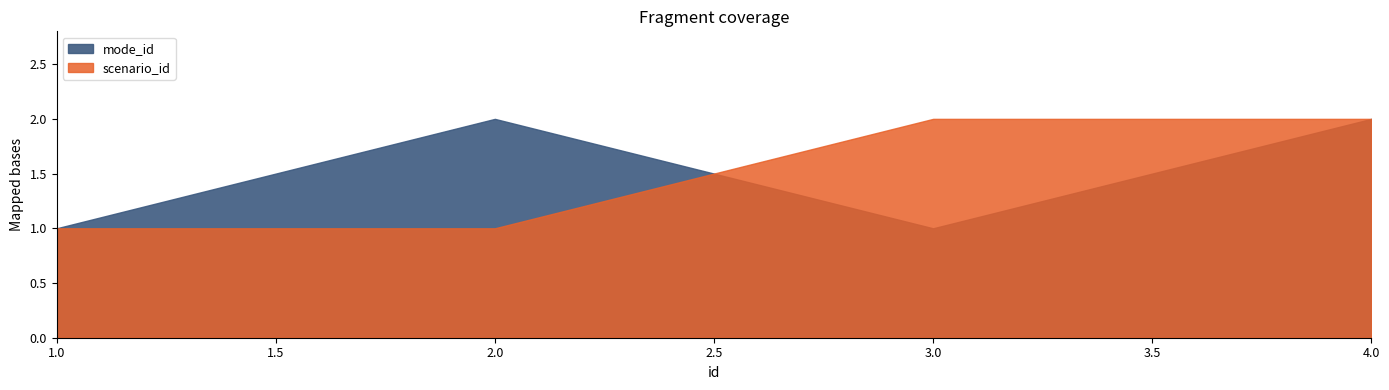

How many interior local peaks does the mode_id series have?

1